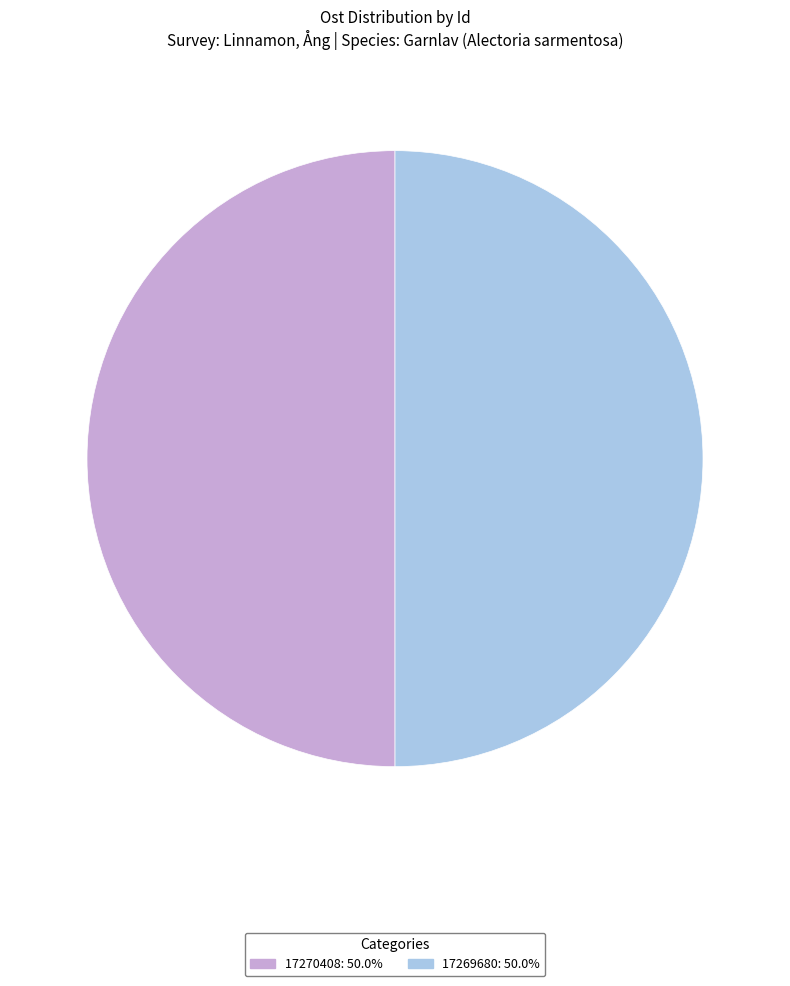

Which has a higher value, 17269680 or 17270408?

17270408